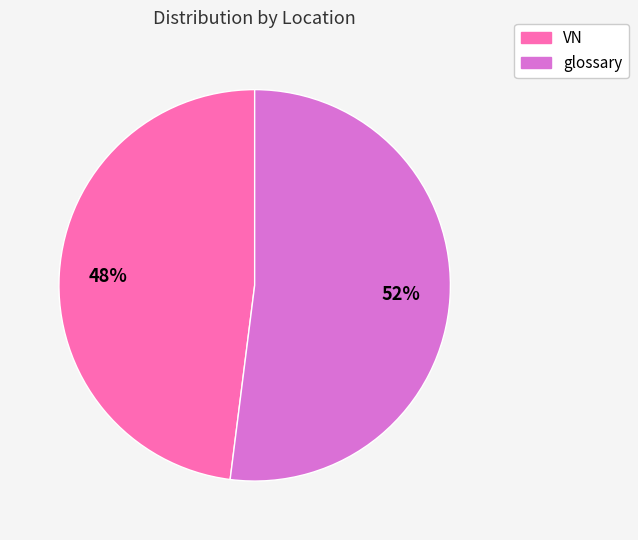

What is the smallest slice in the pie chart?

VN